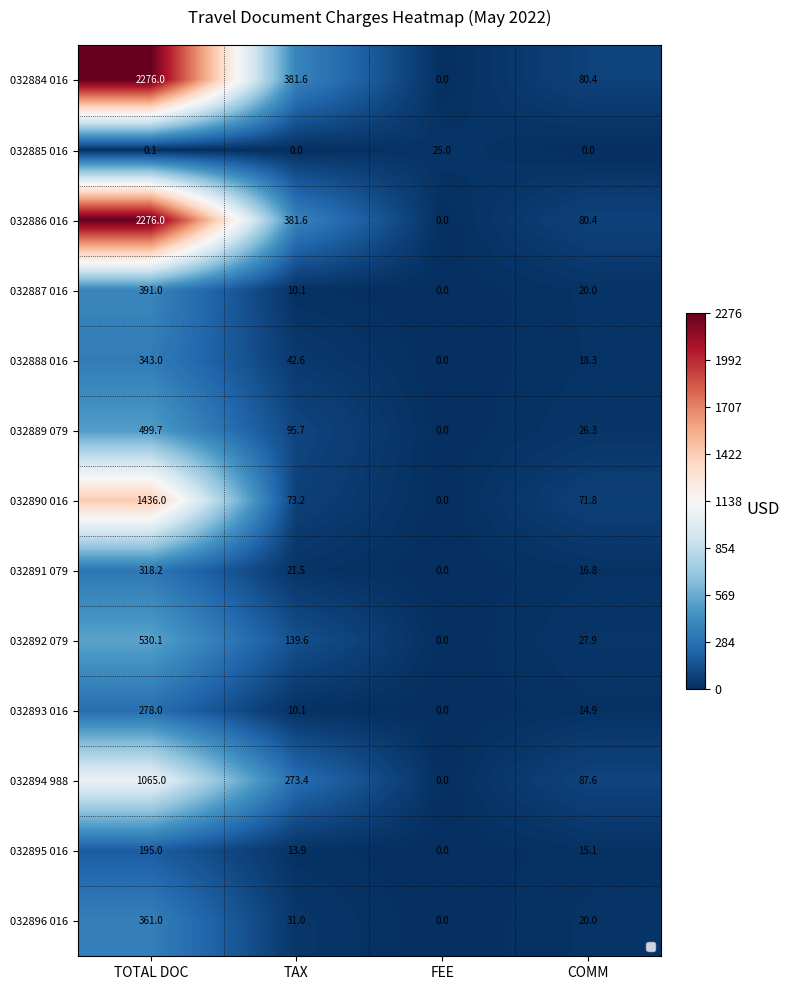

What is the approximate value of 032890 016 at TAX?

73.2